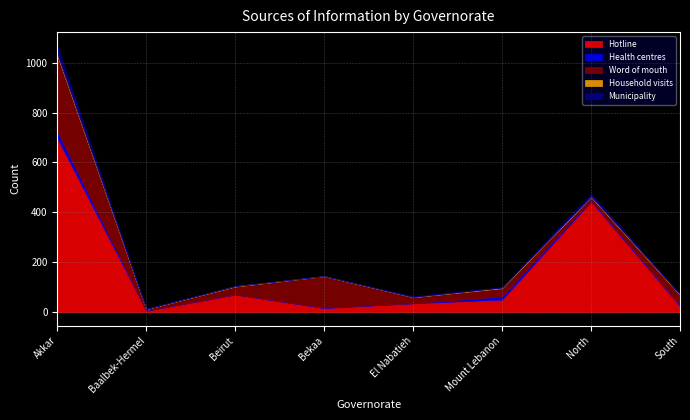

What position from the left is Bekaa?

4